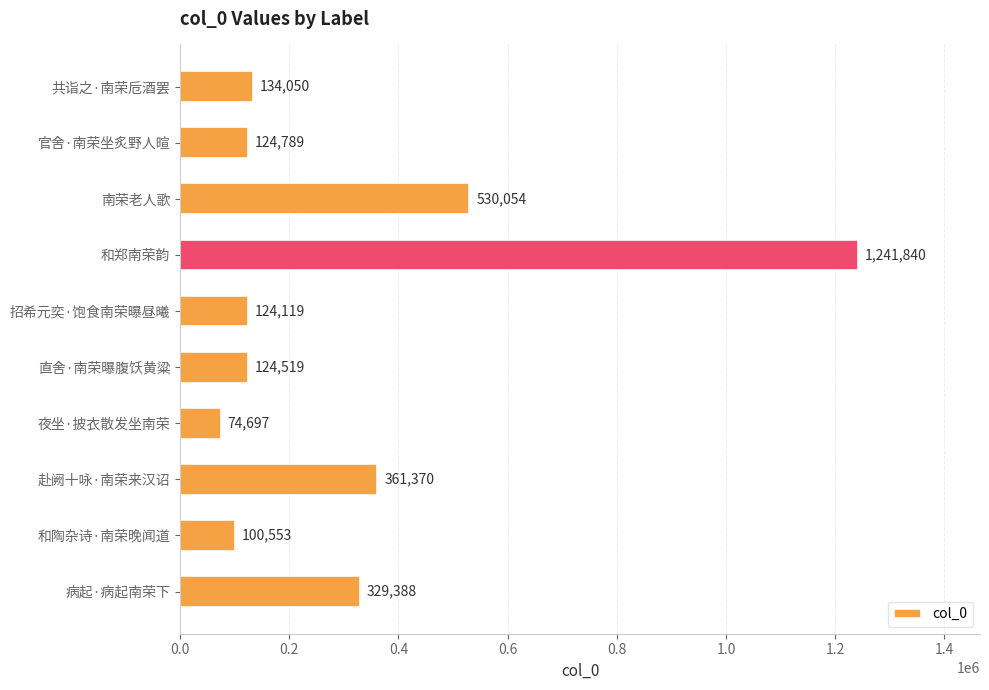

Which has a higher value, 直舍·南荣曝腹饫黄粱 or 病起·病起南荣下?

病起·病起南荣下